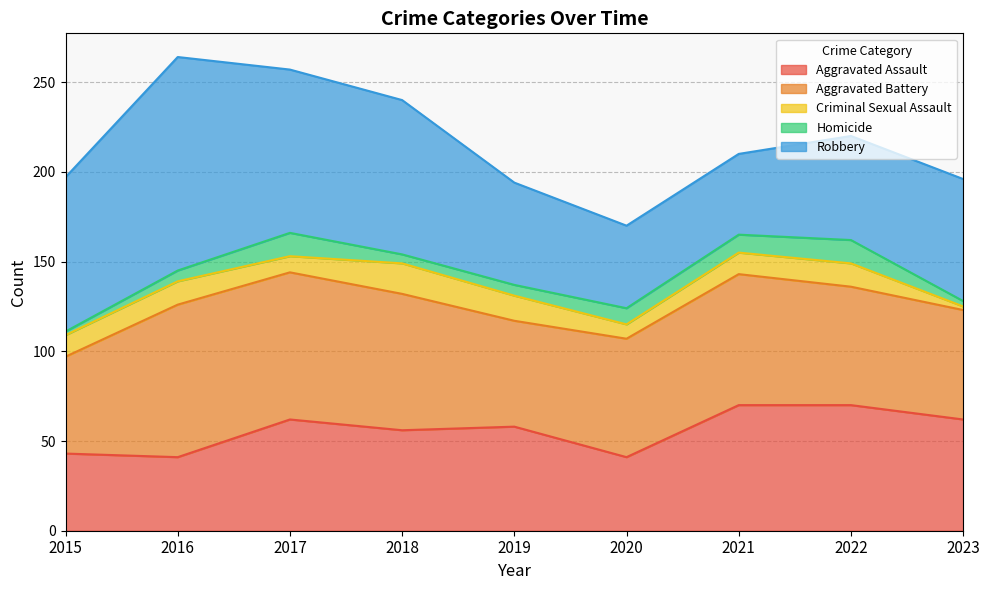

In Homicide, how many points are higher than both neighbors (excluding endpoints)?

2